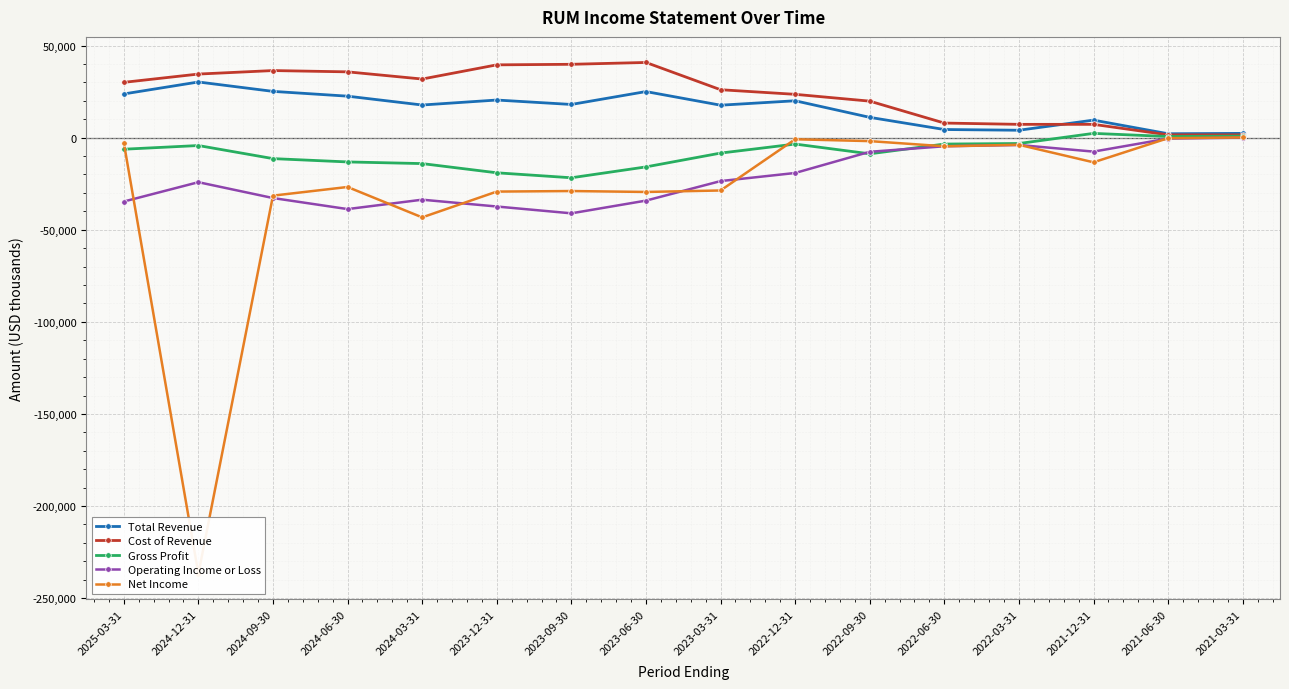

Which series changed the most between 2025-03-31 and 2023-03-31?

Net Income